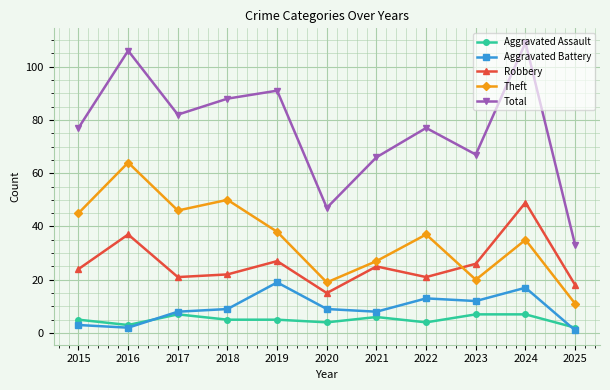

In Total, how many points are higher than both neighbors (excluding endpoints)?

4